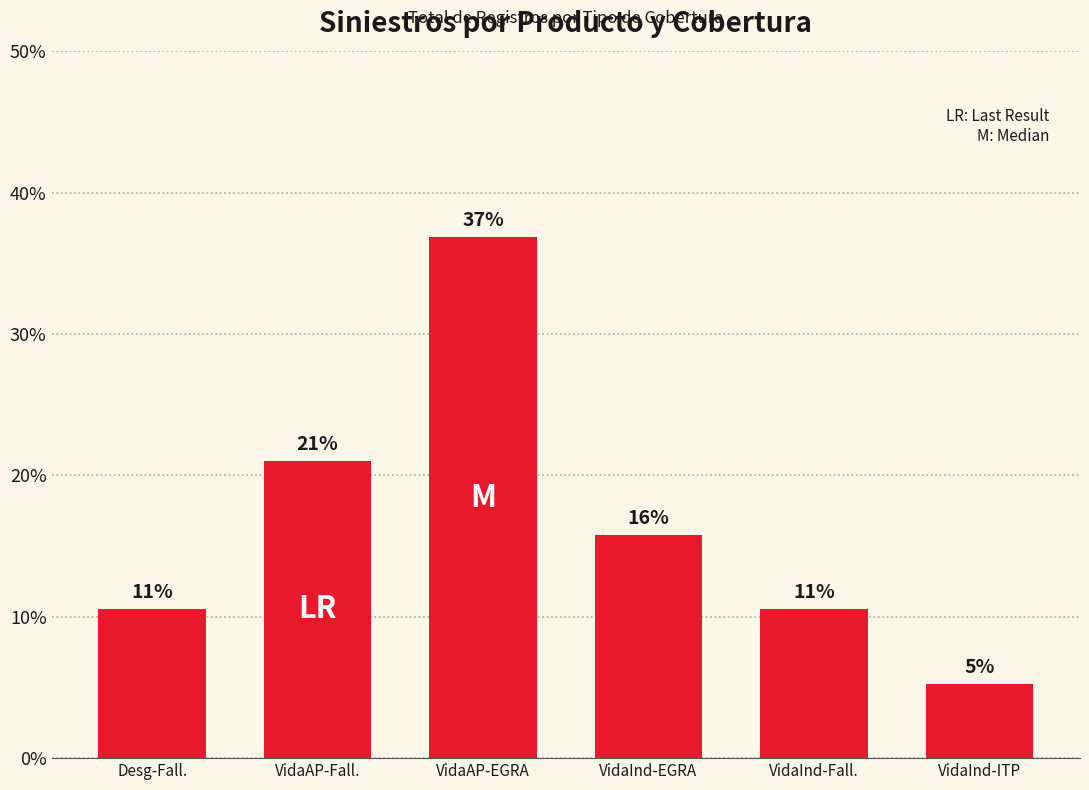

What is the change in value from Desg-Fall. to VidaAP-Fall.?

+10.5